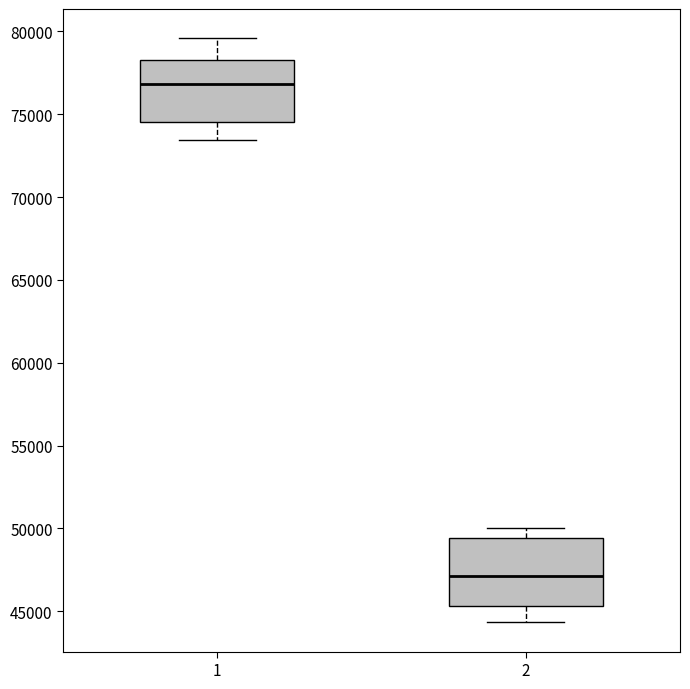

Where is the lower edge of the box at x = 2 on the y-axis? The values are not printed on the chart, so give them approximately, as read against the axis.

45500